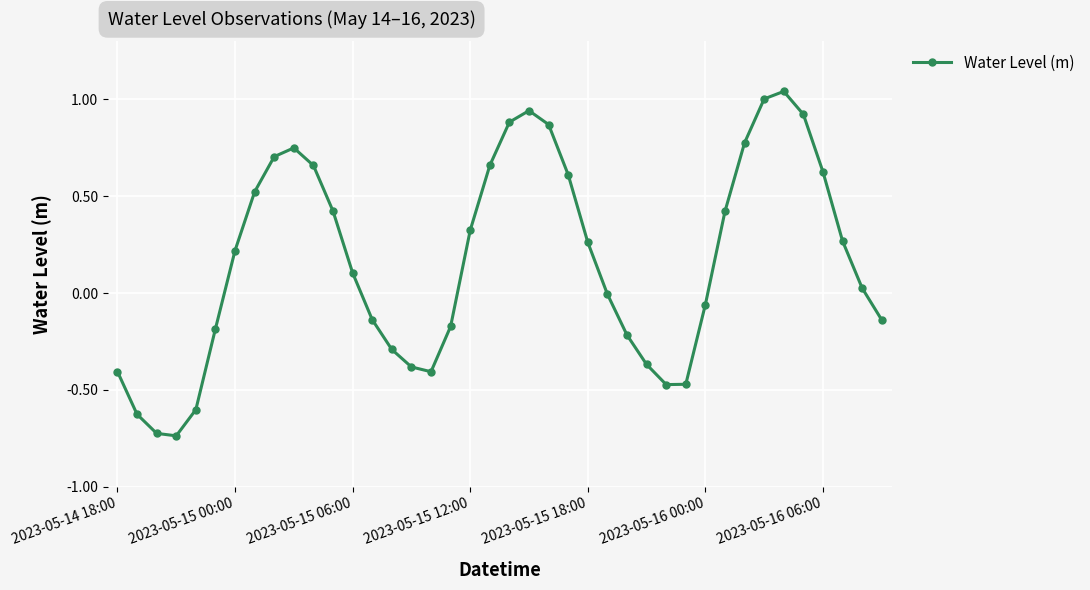

What is the difference between the maximum and second lowest values?

1.8